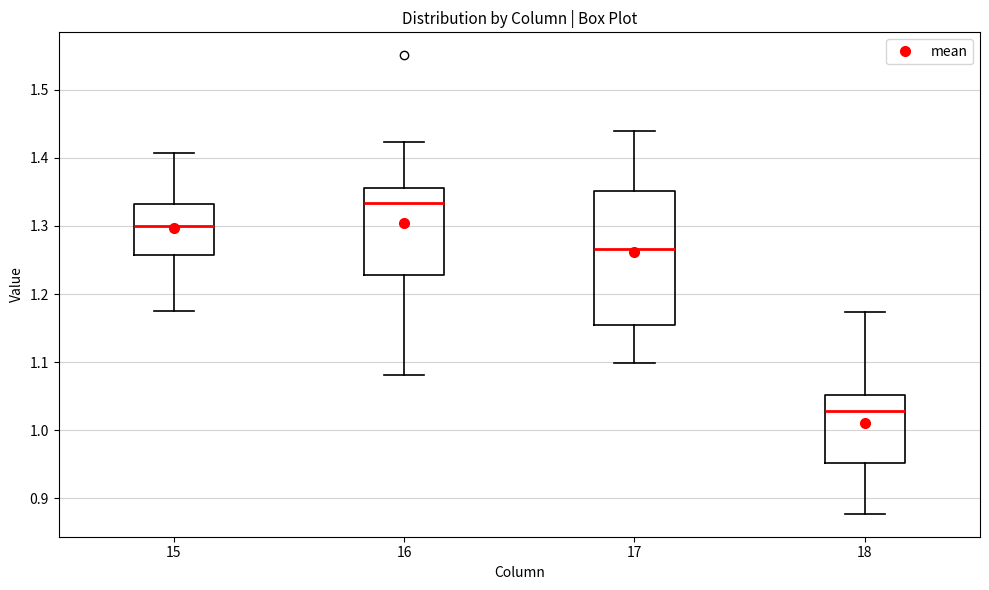

Reading left to right, transcribe this box plot: for each box, give where its median line is, the range the box spans, and where its two whiskers end, as read against the y-axis. The values are not printed on the chart, so give them approximately, as read against the axis.

15: median 1.30, box 1.26 to 1.33, whiskers 1.18 to 1.41
16: median 1.33, box 1.23 to 1.36, whiskers 1.08 to 1.42
17: median 1.27, box 1.15 to 1.35, whiskers 1.10 to 1.44
18: median 1.03, box 0.95 to 1.05, whiskers 0.88 to 1.17